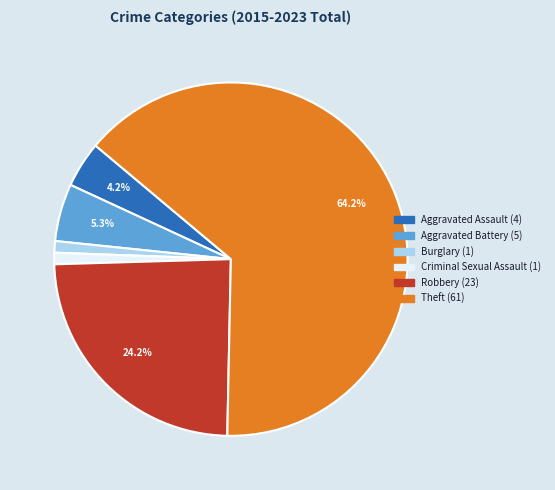

Count the number of slices in the pie.

6